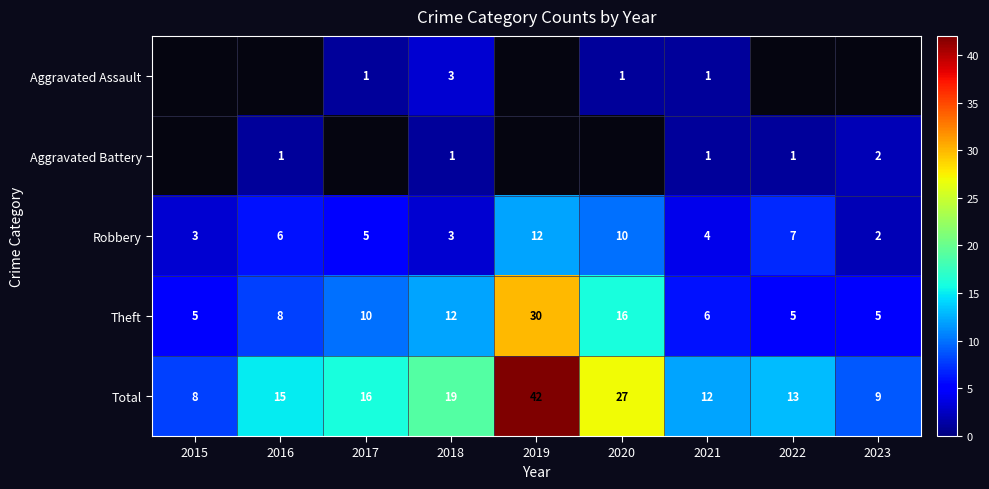

Is the value of Robbery at 2018 greater than the value of Theft at 2023?

No